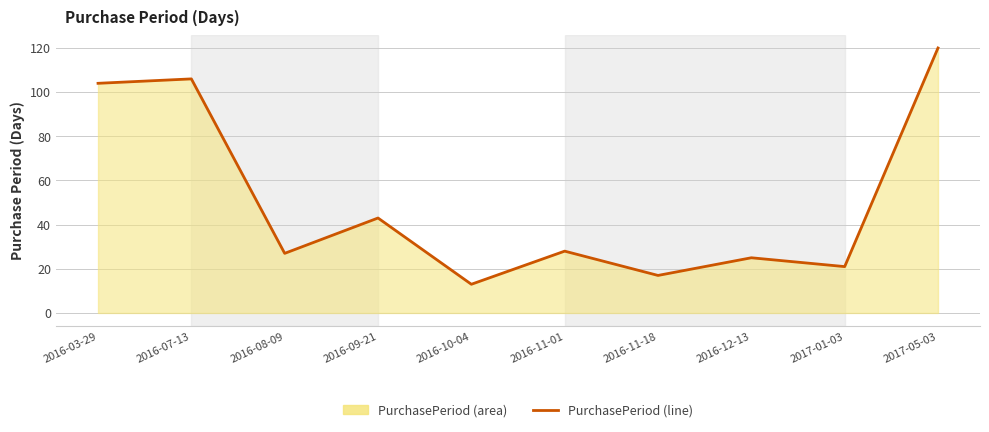

True or false: the data shows 5 at 2016-11-18.

False